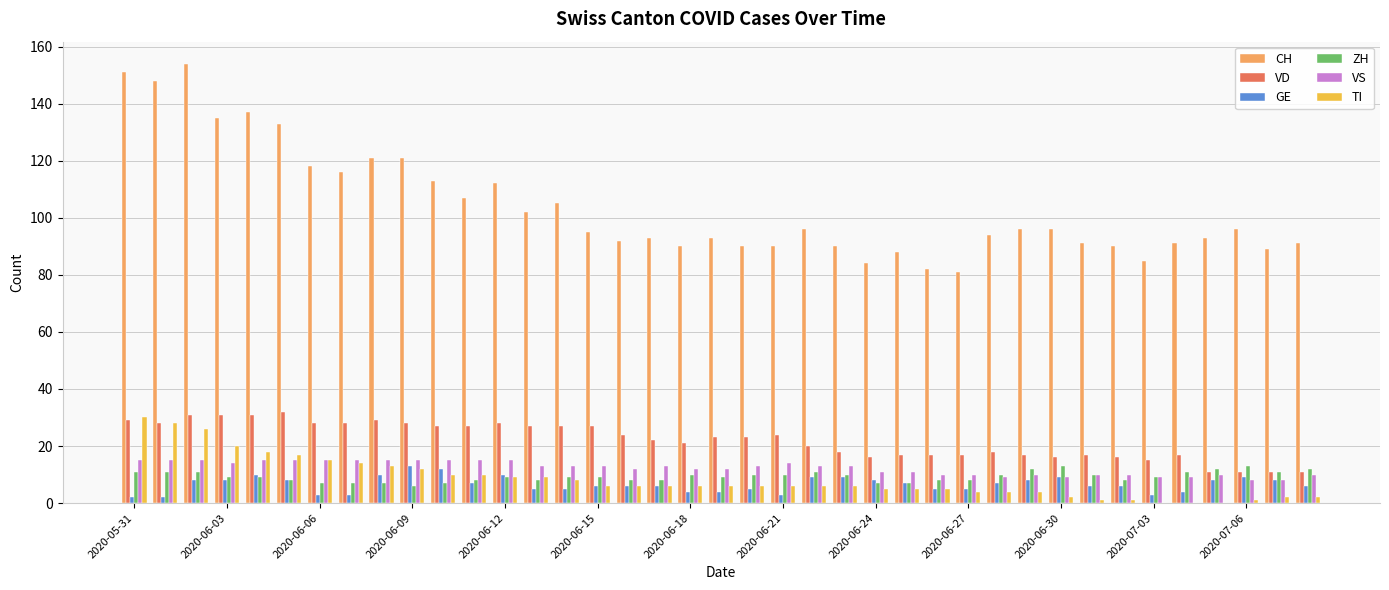

Which series has the largest total across all categories?

CH